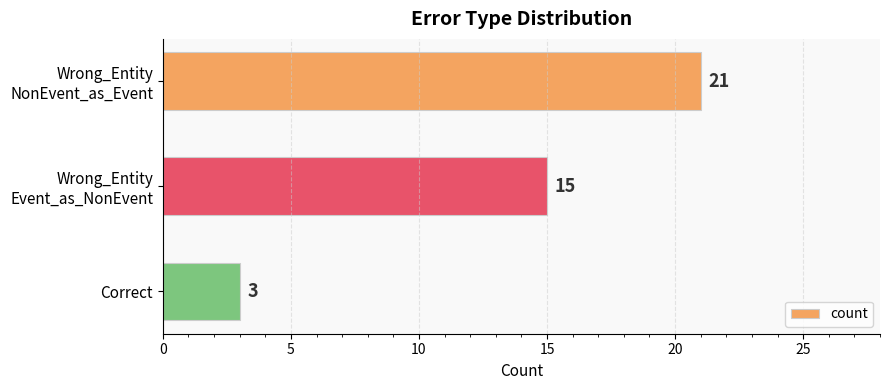

Count the number of categories in the chart.

3